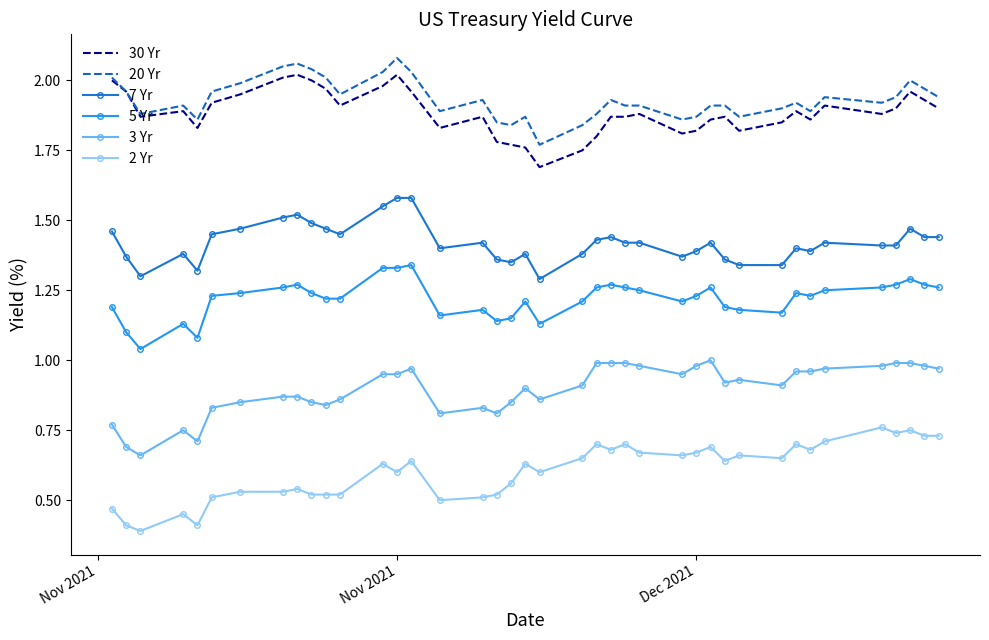

True or false: 20 Yr and 7 Yr cross at least once.

False